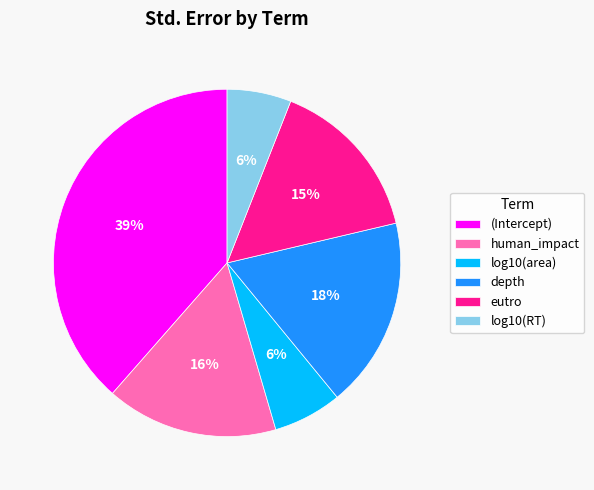

To the nearest percent, what is the average slice percentage?

17%